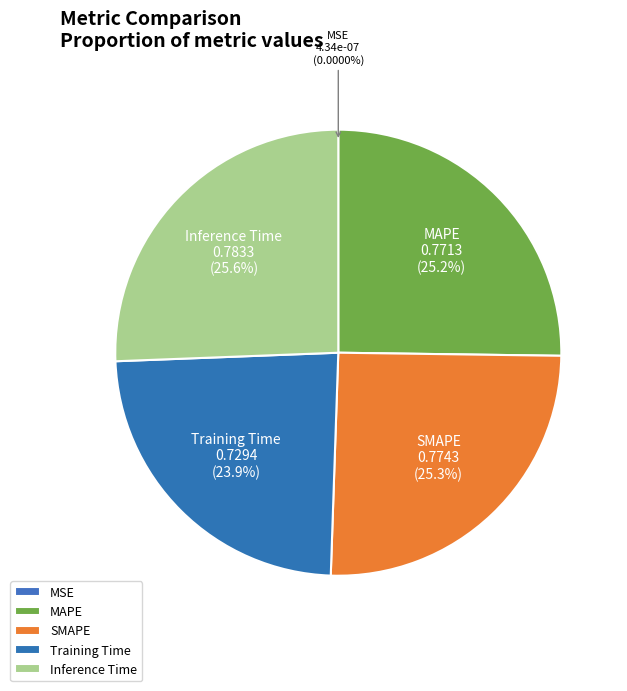

What percentage is the Training Time slice, to the nearest percent?

24%